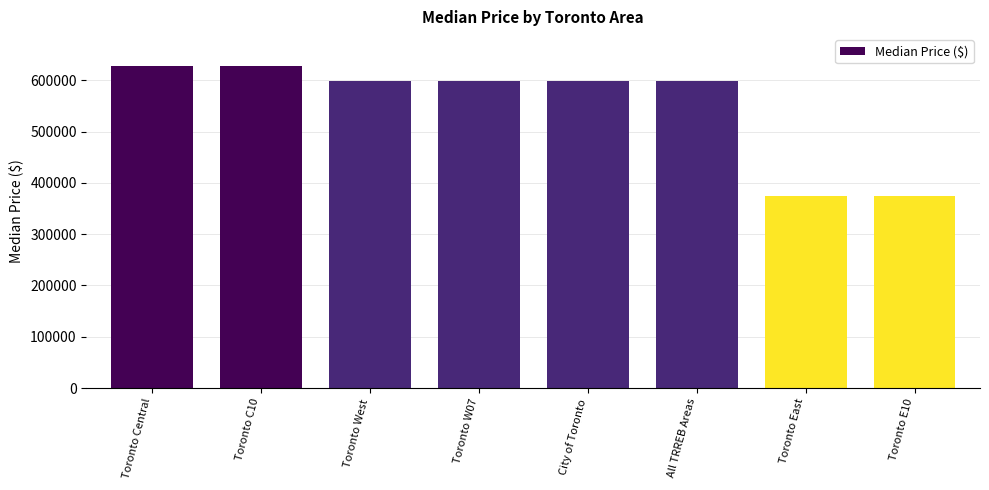

What position from the right is Toronto C10?

7